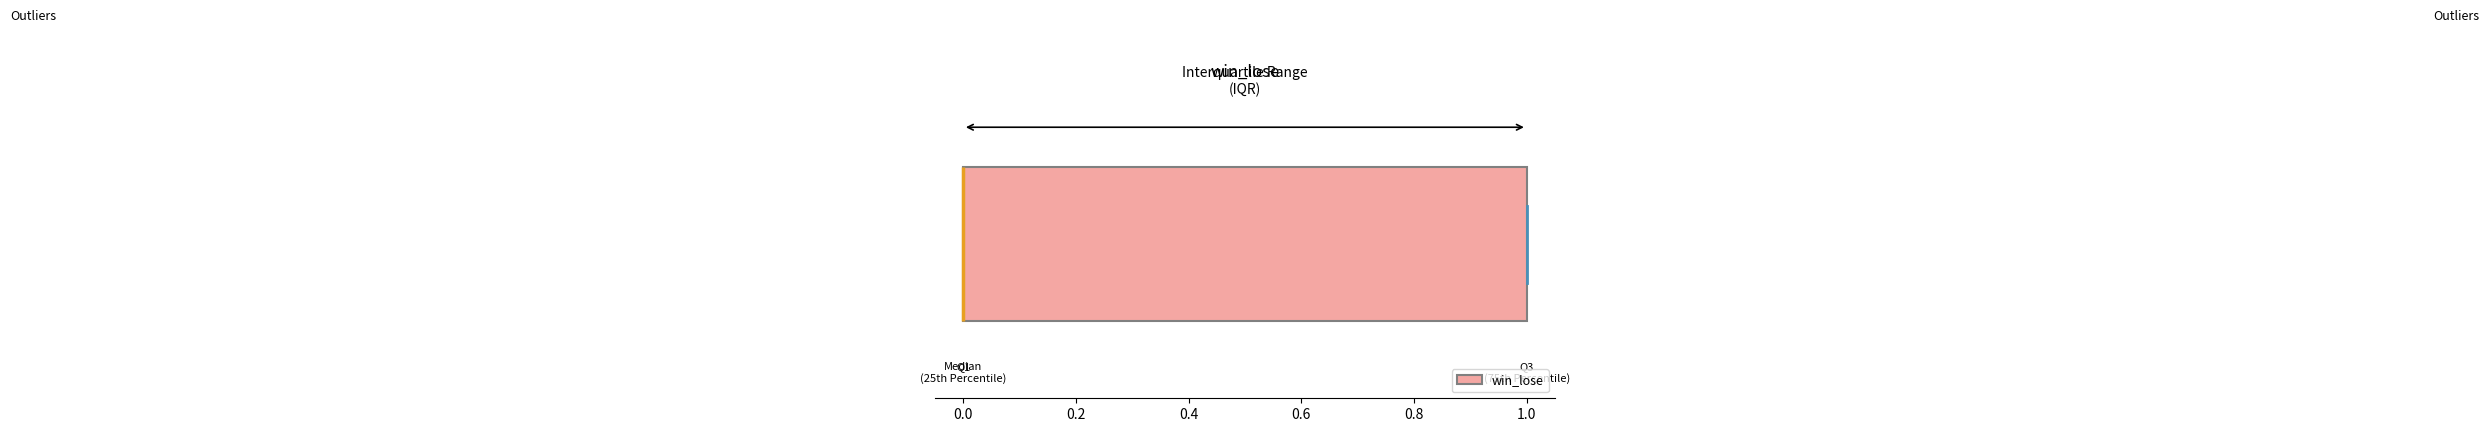

Where is the left edge of the box on the x-axis? The values are not printed on the chart, so give them approximately, as read against the axis.

0